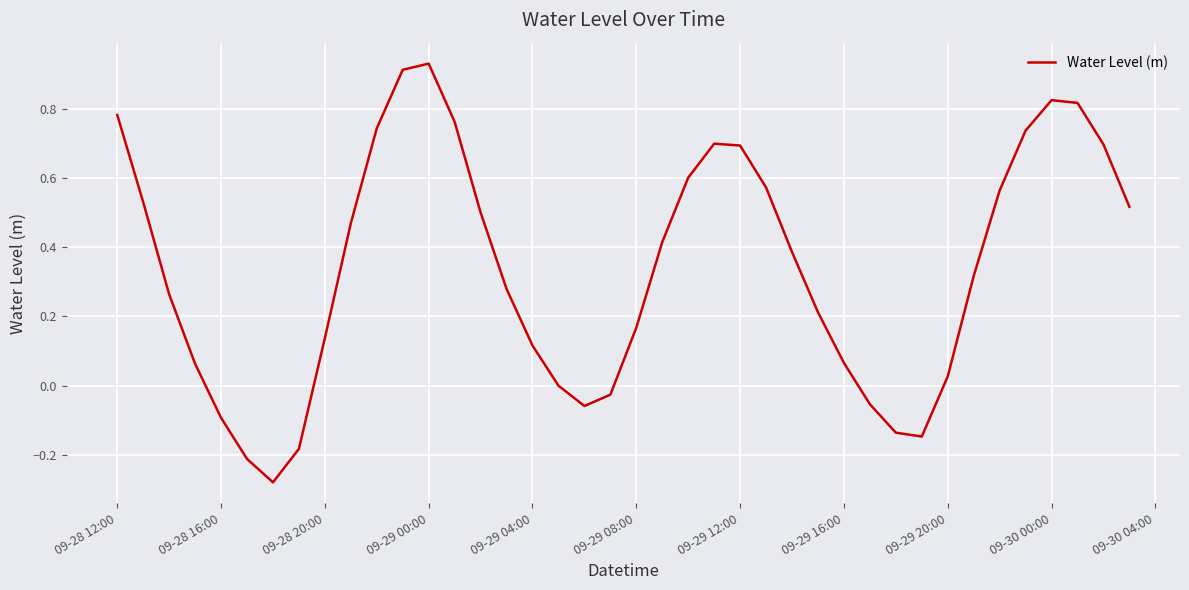

What is the difference between the maximum and minimum values?

1.2